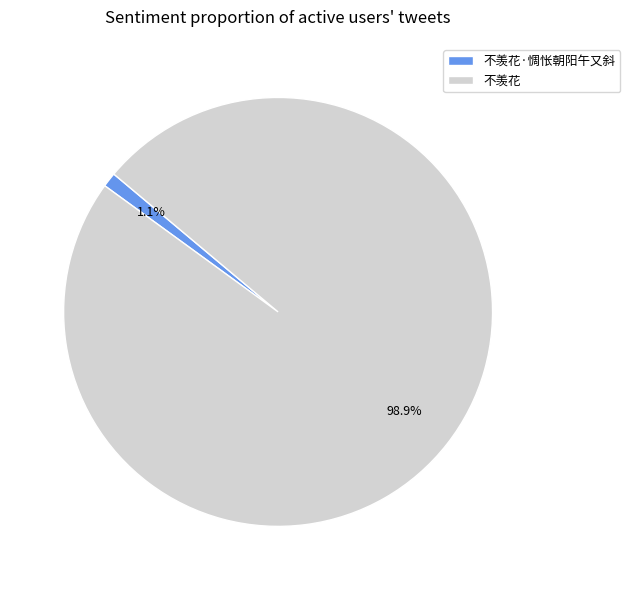

To the nearest percent, what is the difference between the largest and smallest slice percentages?

98%